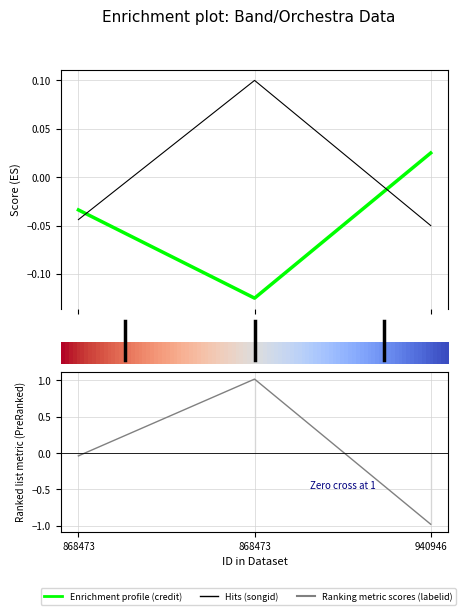

Between 868473 and 868473, which is larger?

868473